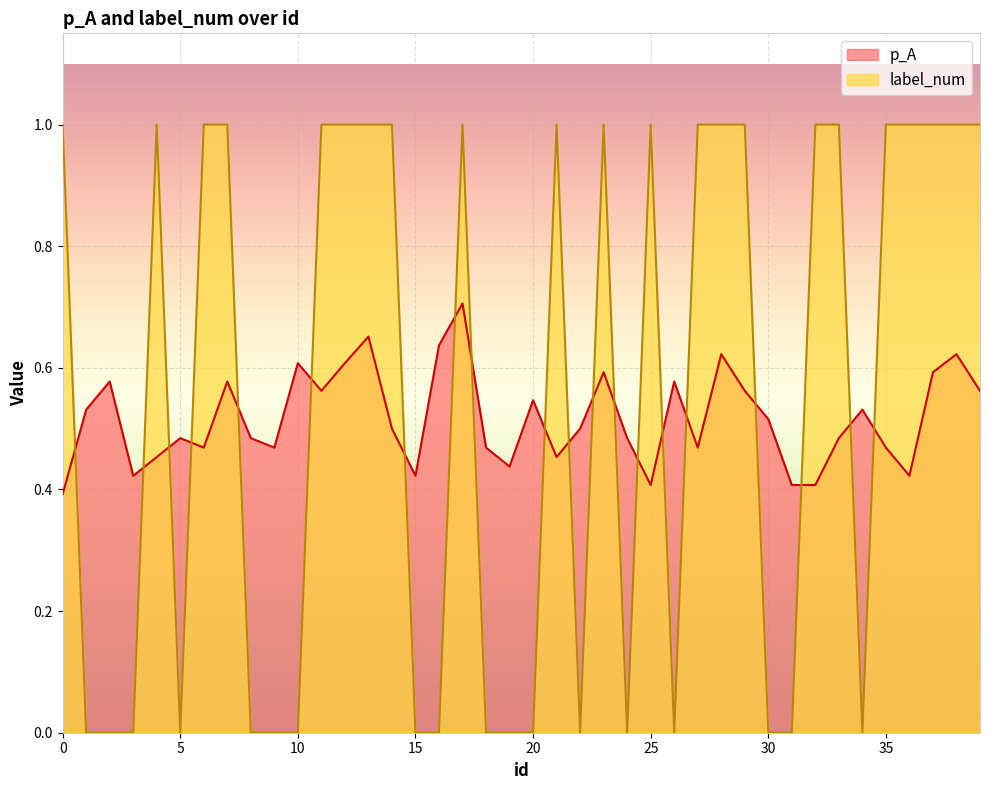

What is the total value across all series at 8?

0.5